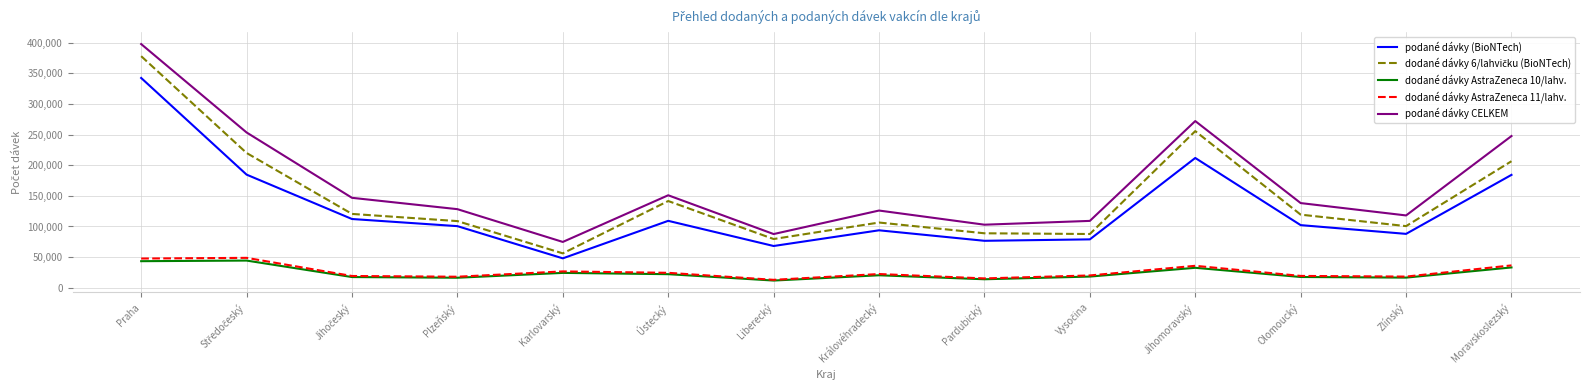

Which series has the largest range (max minus min)?

podané dávky CELKEM